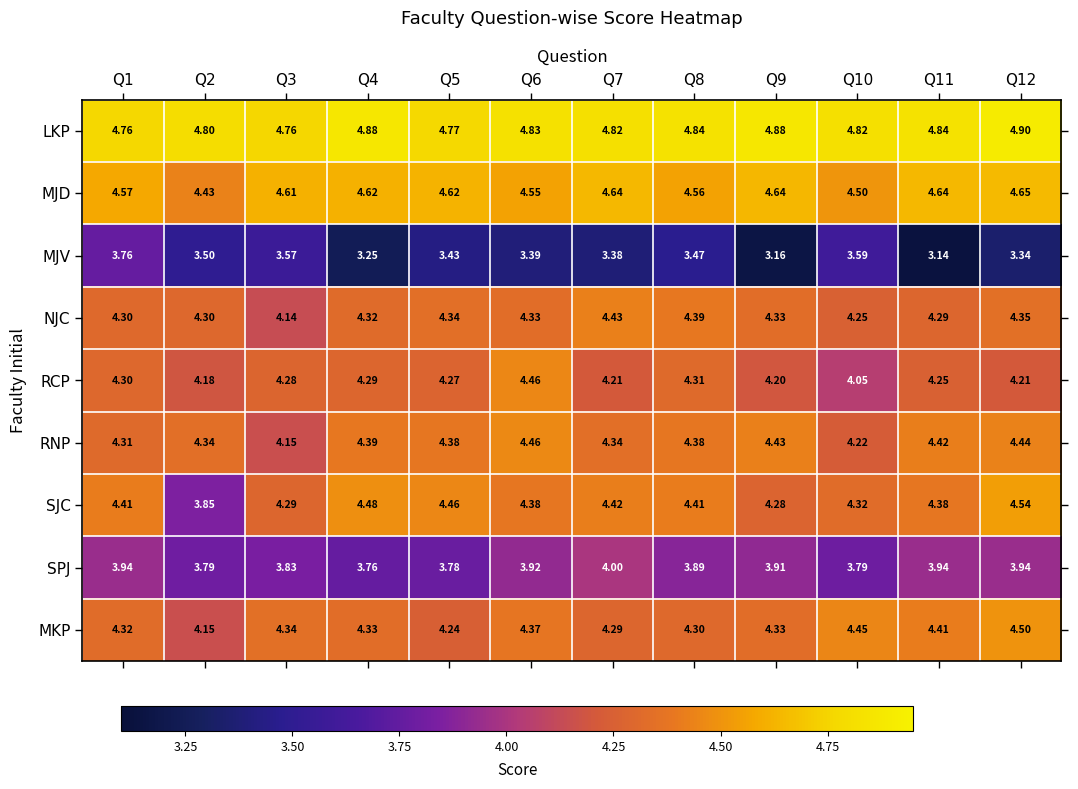

Which series has the largest range (max minus min)?

SJC